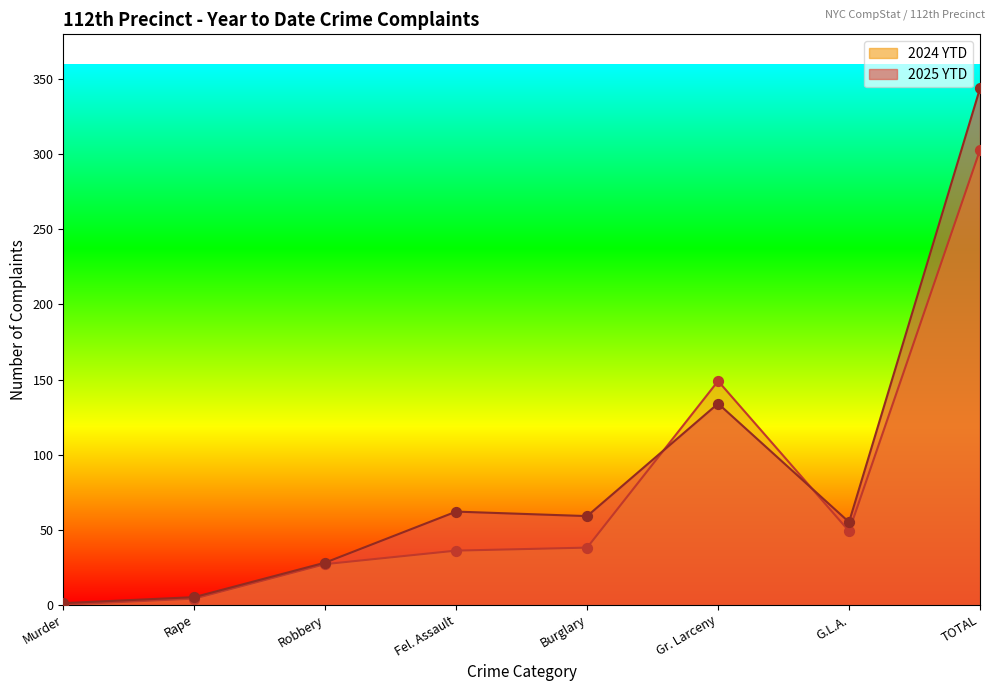

What are all the series names shown in the legend?

2024 YTD, 2025 YTD